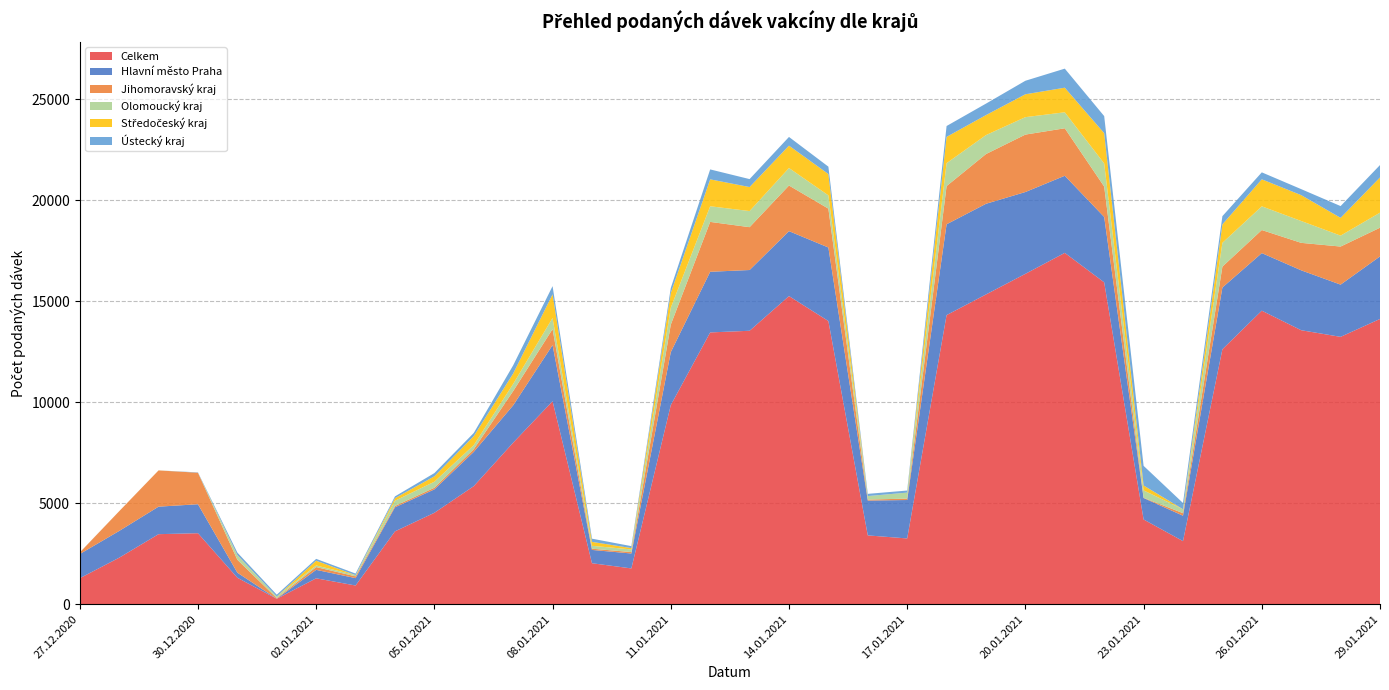

Reading right to left, extract all data points from this chart.

Celkem: 14125	13239	13567	14535	12624	3125	4197	15938	17397	16359	15338	14316	3257	3408	14022	15258	13540	13458	9858	1773	2030	10051	7999	5847	4527	3608	927	1283	269	1311	3516	3469	2303	1287
Hlavní město Praha: 3096	2586	2966	2851	3057	1258	1062	3237	3818	4051	4489	4496	1903	1724	3641	3215	3008	3003	2622	739	659	2780	1850	1697	1159	1192	365	419	3	252	1435	1362	1325	1198
Jihomoravský kraj: 1422	1885	1360	1142	1035	126	13	1505	2351	2844	2463	1892	69	50	1924	2259	2121	2470	1363	70	60	794	704	132	82	65	89	138	31	638	1560	1794	976	74
Olomoucký kraj: 745	541	1082	1174	1178	194	365	1144	792	863	939	1135	297	174	658	867	798	774	838	132	144	550	356	203	297	260	61	79	79	211	0	0	0	1
Středočeský kraj: 1744	881	1281	1337	913	0	243	1500	1217	1133	990	1301	1	0	1056	1107	1189	1333	727	66	195	1170	515	445	268	127	0	235	1	18	0	3	0	2
Ústecký kraj: 613	582	297	345	408	309	972	845	944	669	568	538	102	109	365	431	394	491	251	97	158	405	405	157	159	88	77	92	89	128	17	1	1	2